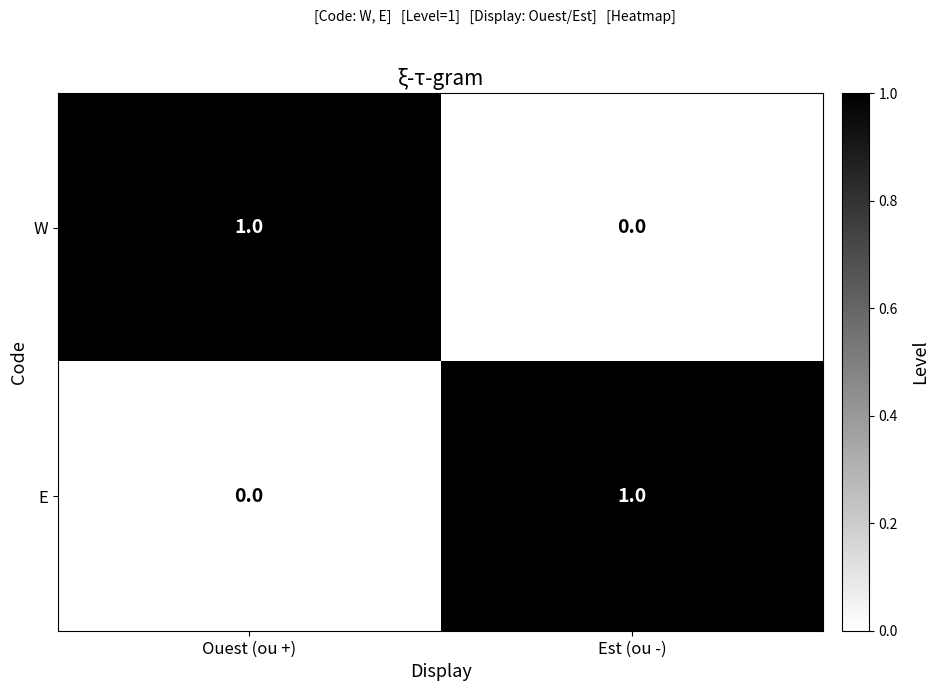

At which label is W closest to 0?

Est (ou -)